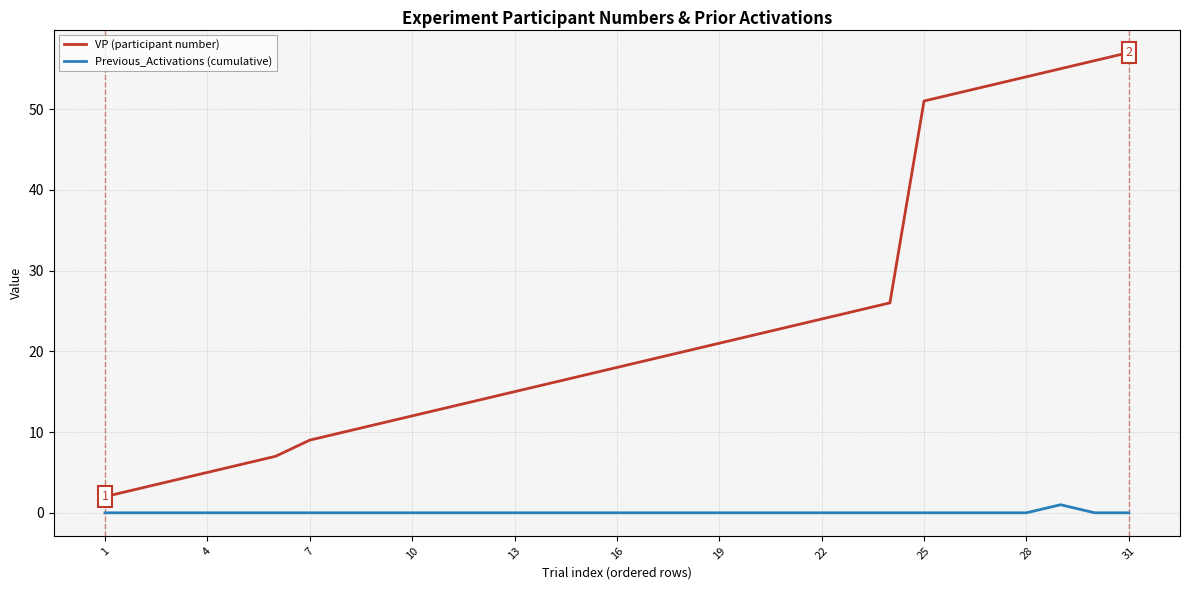

Rank the series by their average value, from highest to lowest.

VP (participant number), Previous_Activations (cumulative)